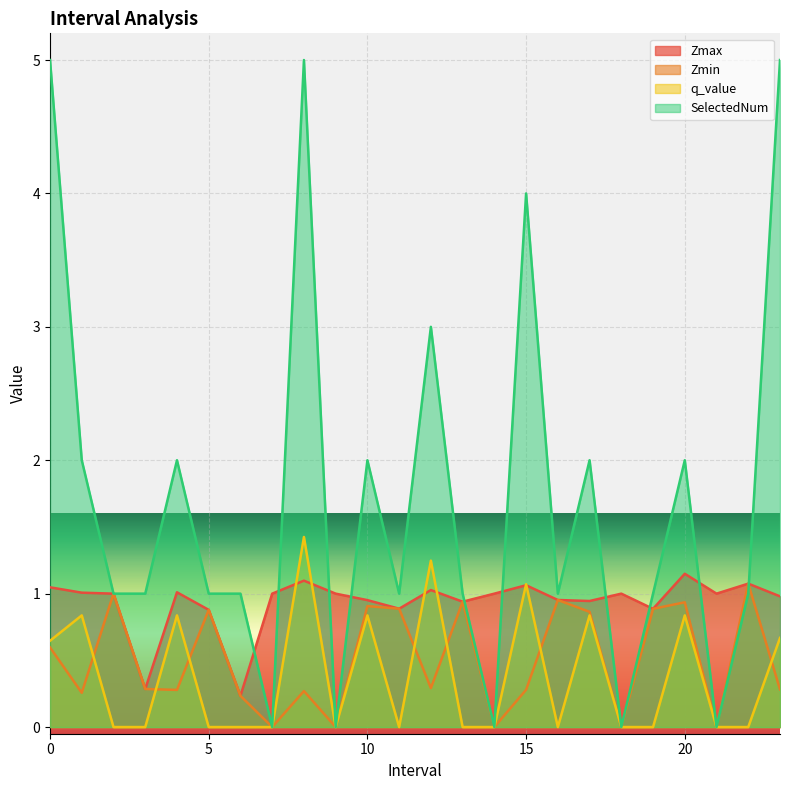

At which label does q_value reach its peak?

8.0